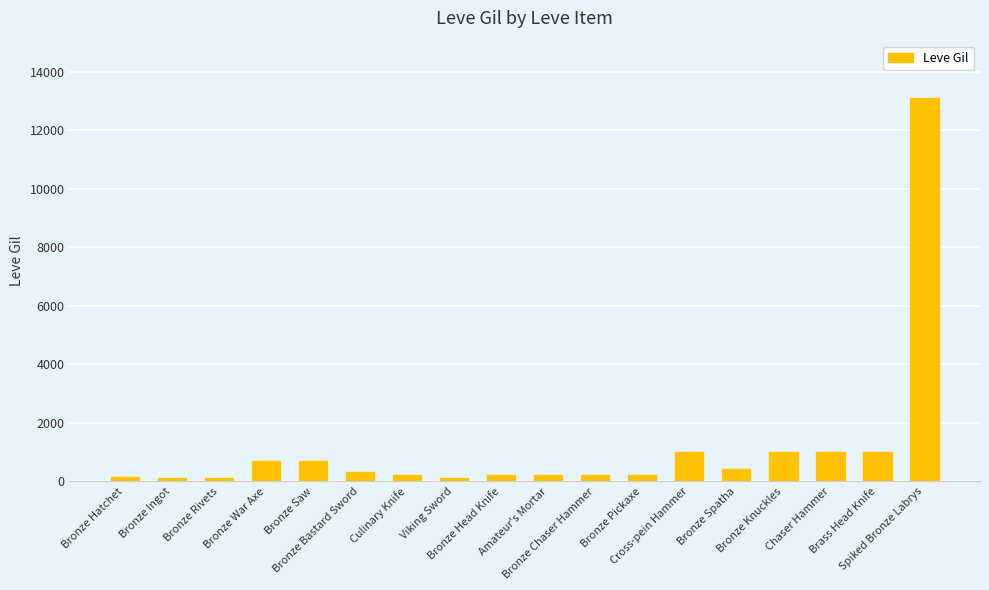

What is the maximum value shown in the chart?

13090